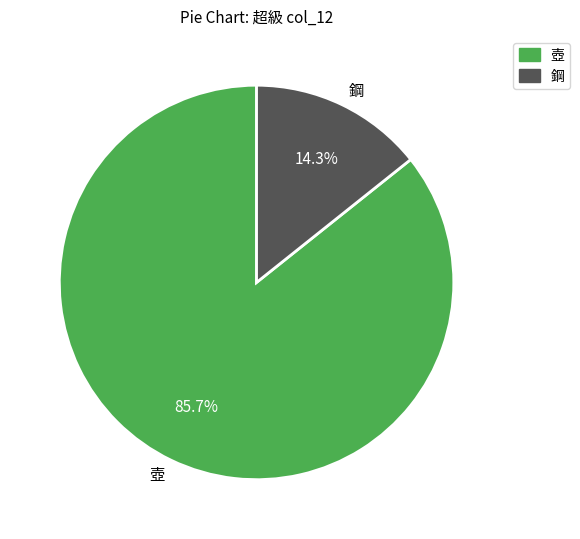

Rank the categories by value from highest to lowest.

壺, 鋼